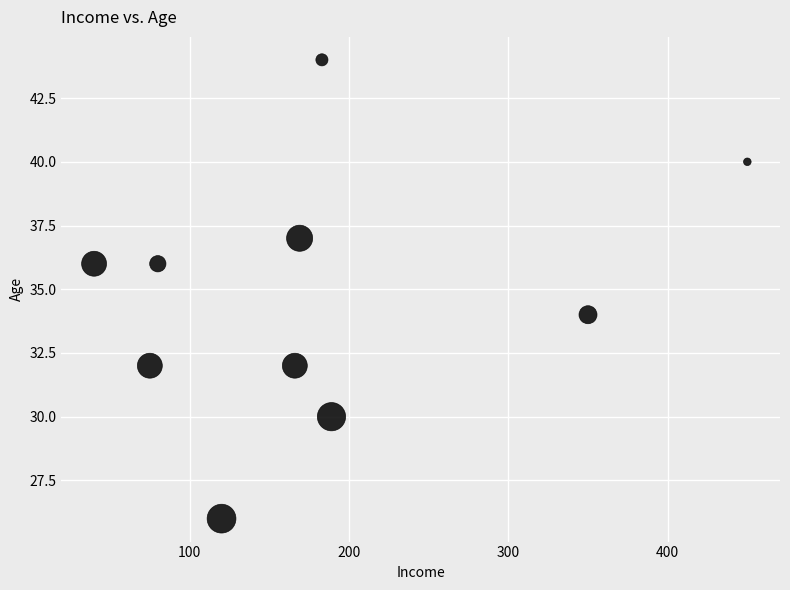

What is the range of Y values (max minus min)?

18